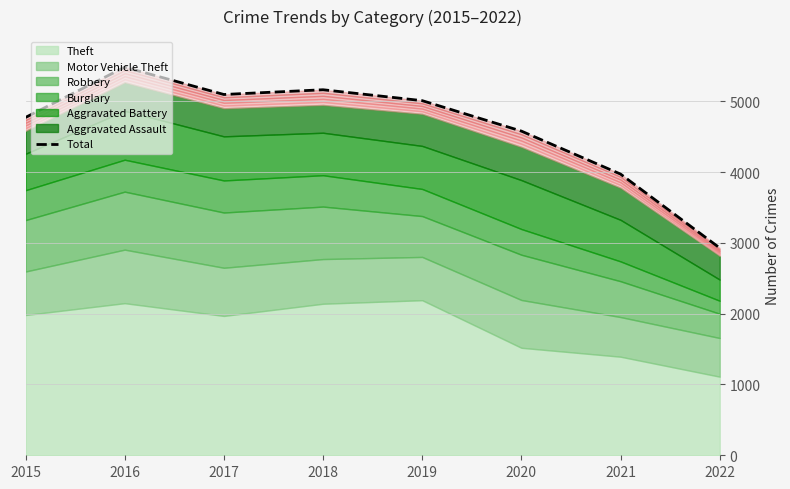

The value at 2021 is 3971. True or false?

True